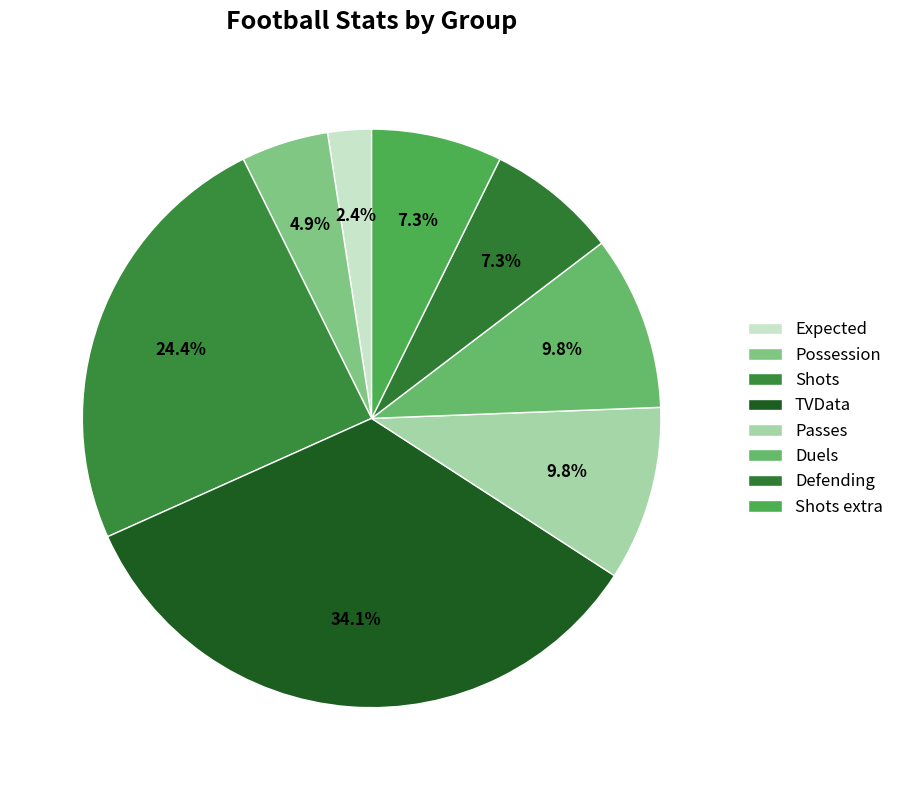

Count the number of slices in the pie.

8